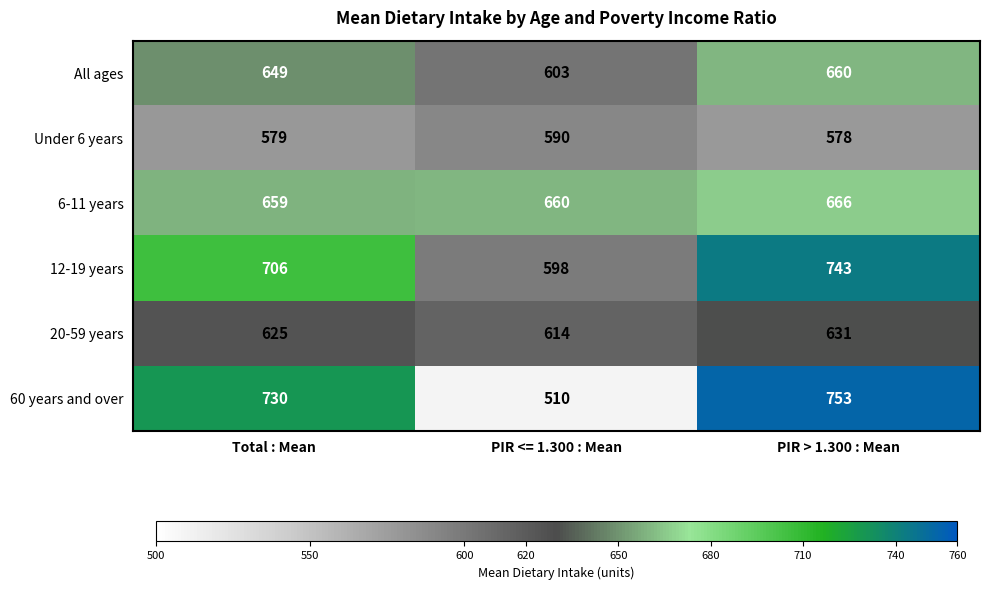

Which label corresponds to the smallest value in the chart?

PIR <= 1.300 : Mean